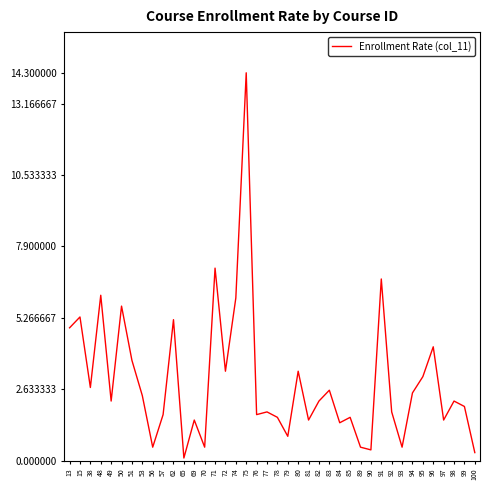

How many lines are shown in the chart?

1